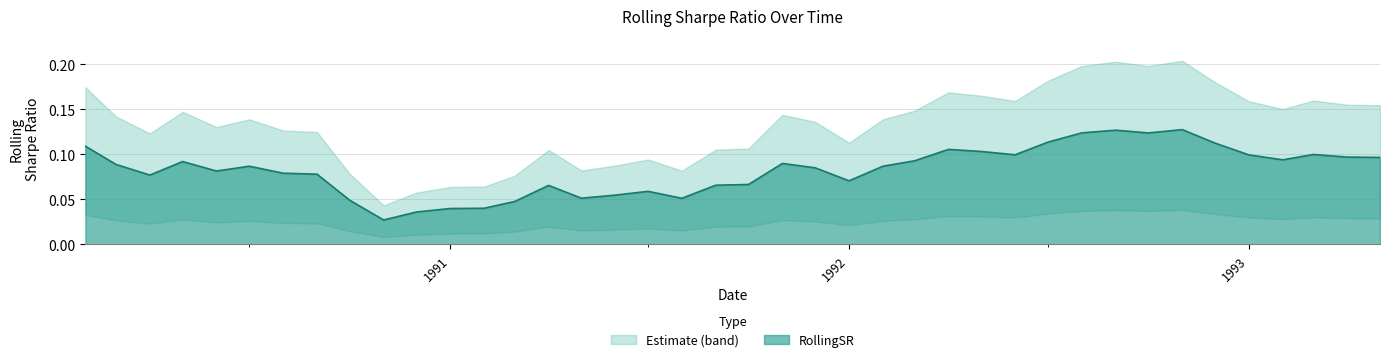

What is the average value?

0.1